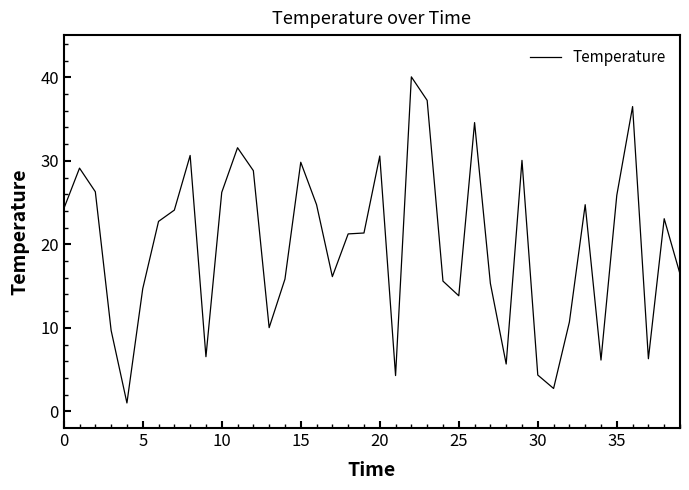

What is the smallest value displayed?

1.0